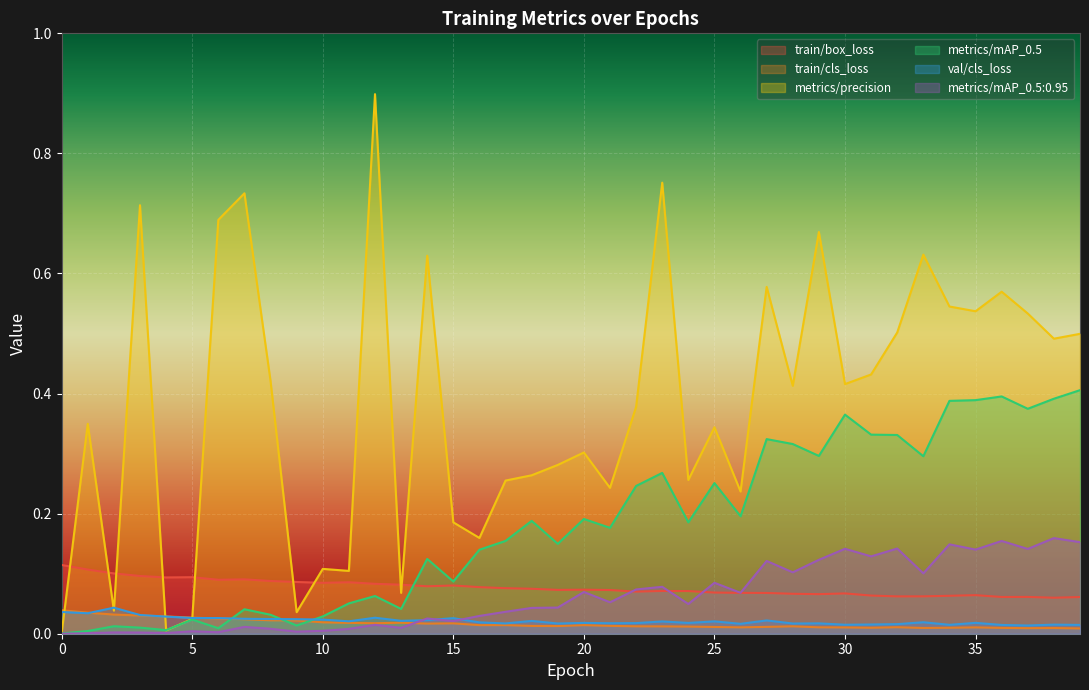

List the labels in order of val/cls_loss value, largest first.

2, 0, 1, 3, 4, 12, 5, 6, 15, 7, 8, 9, 10, 14, 27, 13, 18, 11, 25, 23, 33, 16, 35, 20, 24, 22, 21, 29, 17, 19, 28, 26, 32, 31, 38, 30, 34, 39, 36, 37